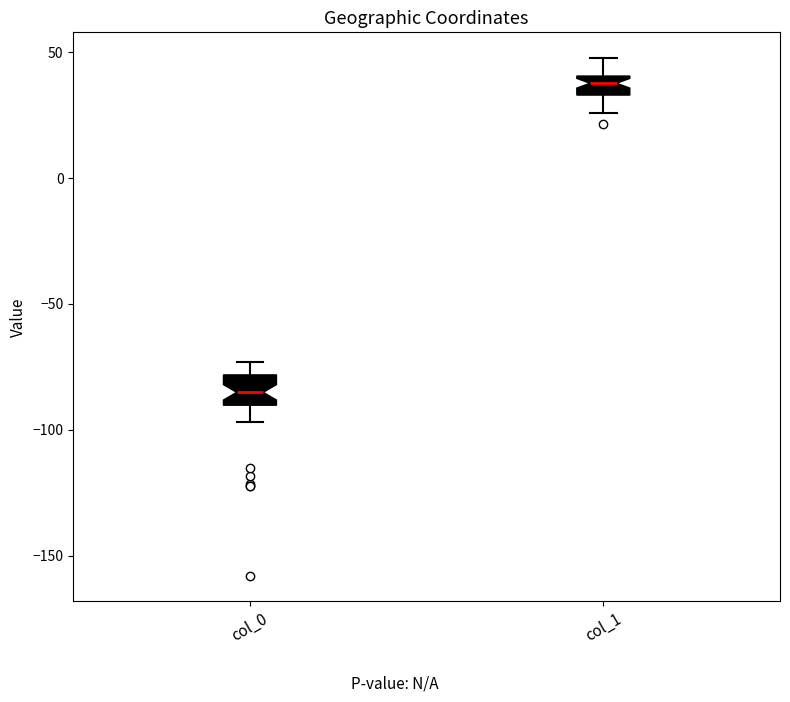

Which box has the lowest median line?

col_0